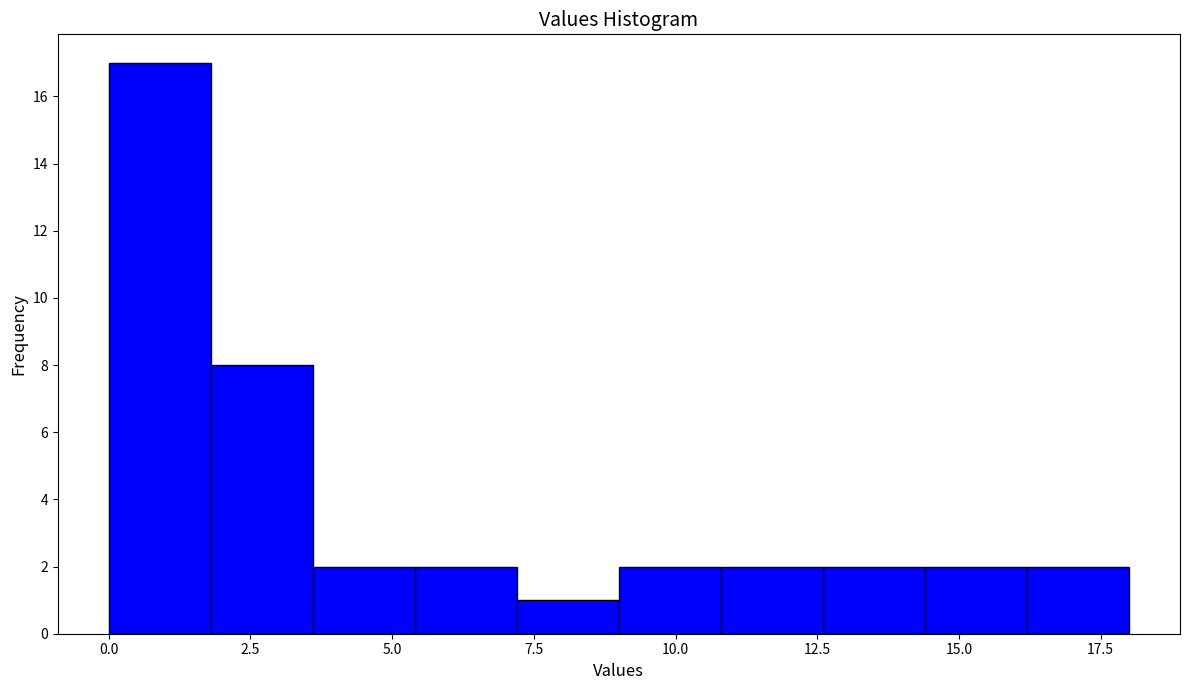

Read against the x-axis, roughly where is the centre of the tallest bar?

1.0